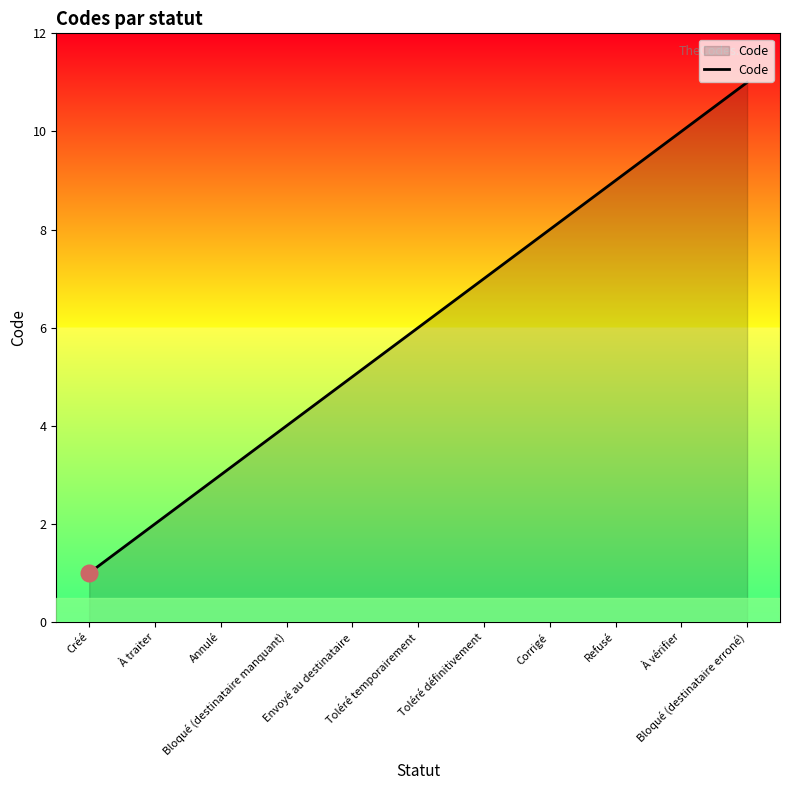

The value at Refusé is 9. True or false?

True